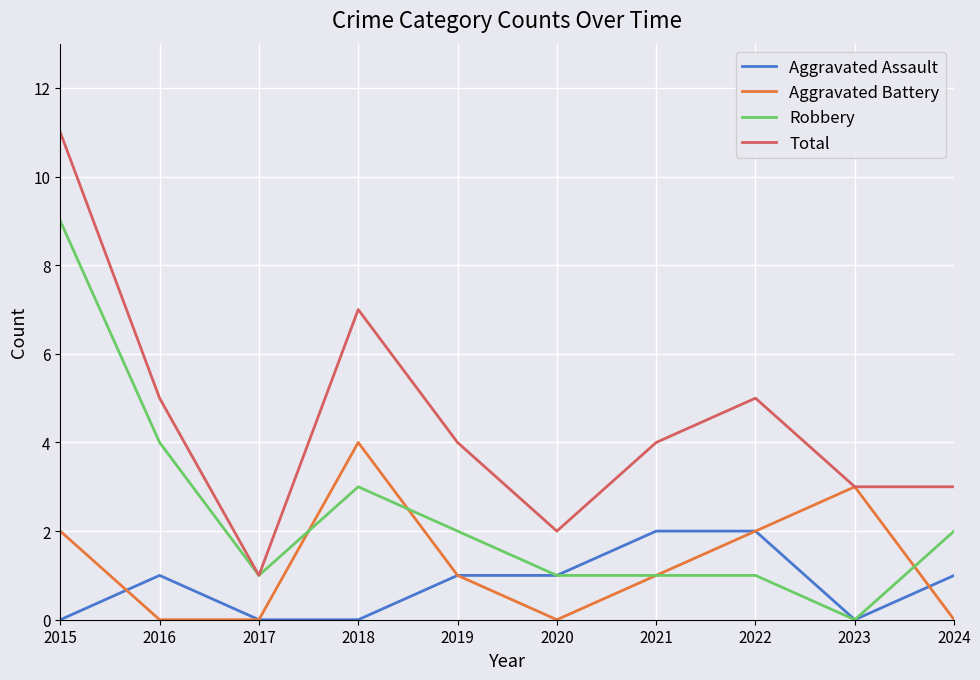

The Aggravated Assault series shows 3 at 2022. True or false?

False